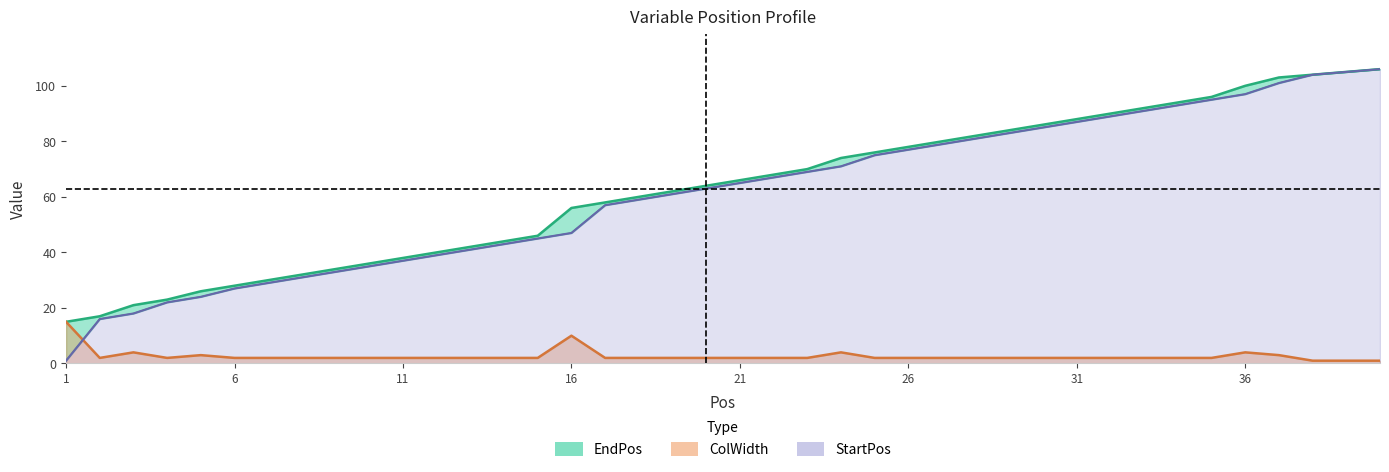

Where is EndPos nearest to the value 60?

18